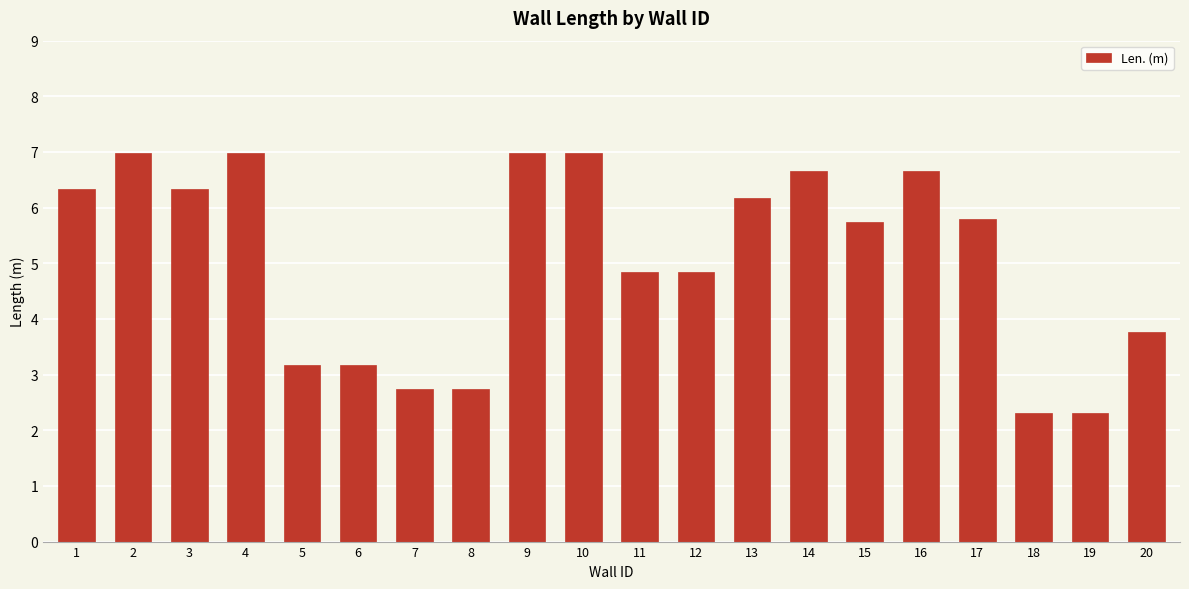

Count the number of values greater than 5.

11